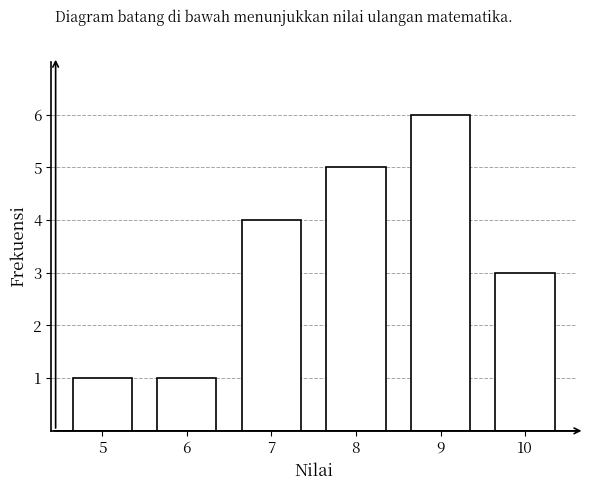

Reading left to right, what are all the values shown in this chart?

1	1	4	5	6	3